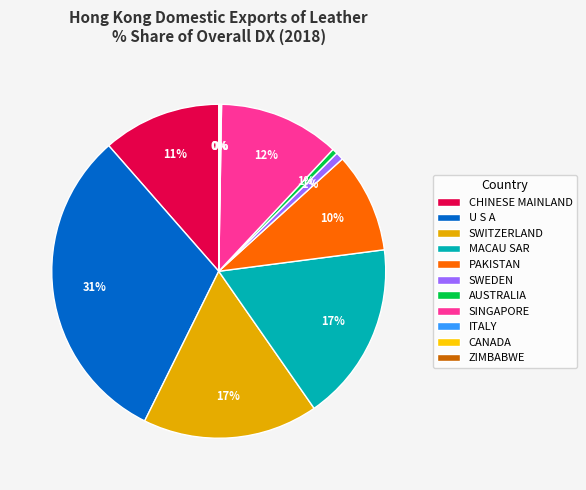

Is it true that CHINESE MAINLAND is 11% of the pie?

True